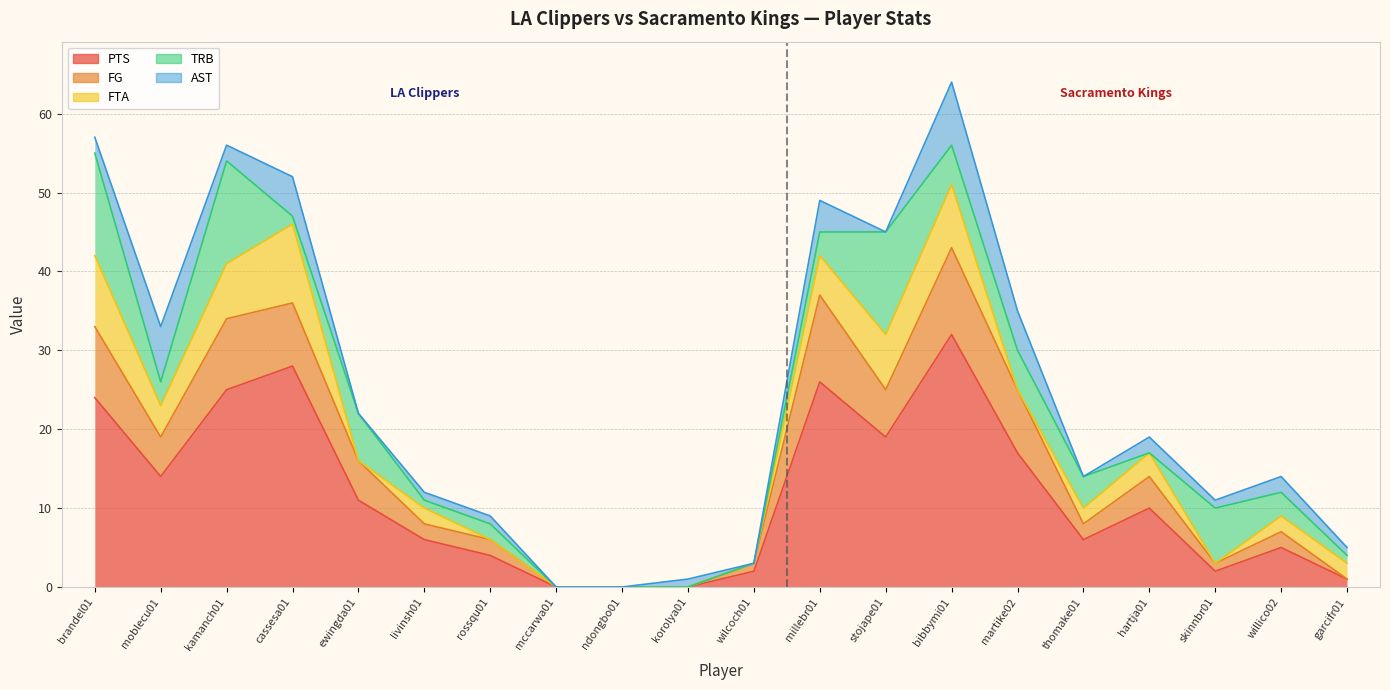

List the labels in order of PTS value, smallest first.

mccarwa01, ndongbo01, korolya01, garcifr01, wilcoch01, skinnbr01, rossqu01, willico02, livinsh01, thomake01, hartja01, ewingda01, moblecu01, martike02, stojape01, brandel01, kamanch01, millebr01, cassesa01, bibbymi01